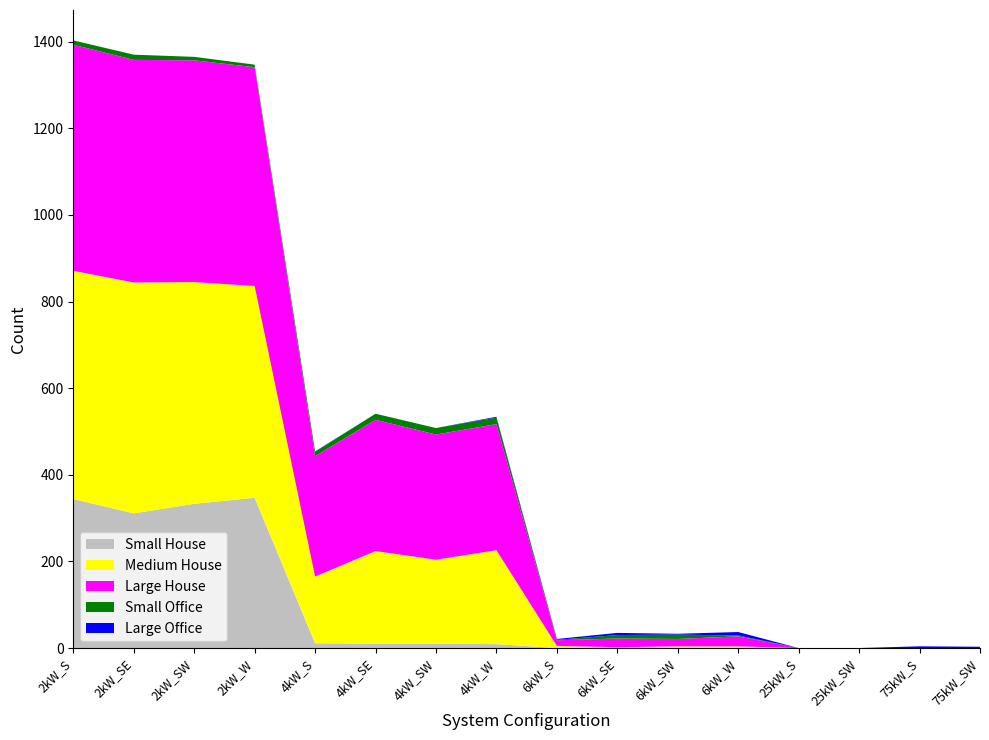

Reading right to left, what are all the values shown in this chart?

Small House: 75kW_SW=0	75kW_S=0	25kW_SW=0	25kW_S=0	6kW_W=0	6kW_SW=0	6kW_SE=0	6kW_S=0	4kW_W=9	4kW_SW=10	4kW_SE=10	4kW_S=11	2kW_W=347	2kW_SW=333	2kW_SE=311	2kW_S=344
Medium House: 75kW_SW=0	75kW_S=0	25kW_SW=0	25kW_S=0	6kW_W=4	6kW_SW=4	6kW_SE=2	6kW_S=5	4kW_W=217	4kW_SW=194	4kW_SE=214	4kW_S=154	2kW_W=489	2kW_SW=512	2kW_SE=533	2kW_S=527
Large House: 75kW_SW=0	75kW_S=0	25kW_SW=0	25kW_S=0	6kW_W=23	6kW_SW=17	6kW_SE=20	6kW_S=13	4kW_W=291	4kW_SW=289	4kW_SE=303	4kW_S=278	2kW_W=505	2kW_SW=512	2kW_SE=514	2kW_S=522
Small Office: 75kW_SW=0	75kW_S=0	25kW_SW=0	25kW_S=0	6kW_W=2	6kW_SW=10	6kW_SE=8	6kW_S=1	4kW_W=15	4kW_SW=15	4kW_SE=14	4kW_S=10	2kW_W=6	2kW_SW=8	2kW_SE=12	2kW_S=10
Large Office: 75kW_SW=3	75kW_S=4	25kW_SW=0	25kW_S=0	6kW_W=8	6kW_SW=2	6kW_SE=5	6kW_S=2	4kW_W=2	4kW_SW=0	4kW_SE=0	4kW_S=1	2kW_W=0	2kW_SW=0	2kW_SE=0	2kW_S=0